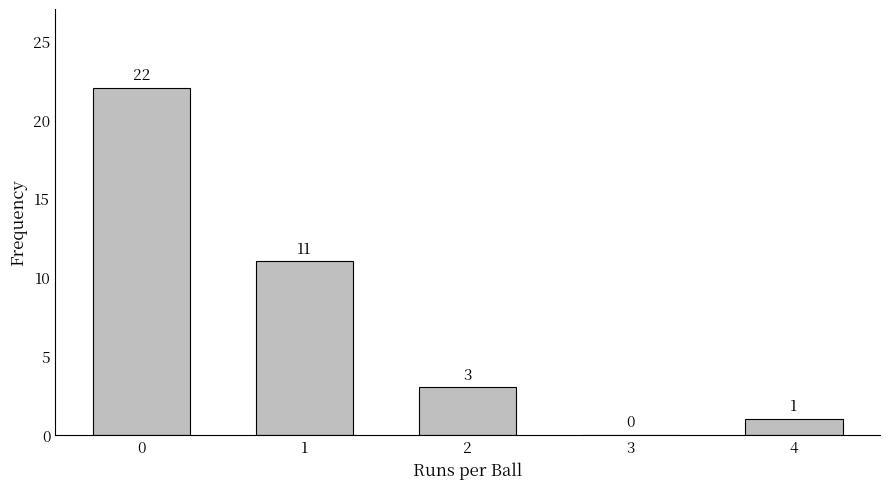

Reading left to right, list all the values displayed in this chart.

0=22	1=11	2=3	3=0	4=1